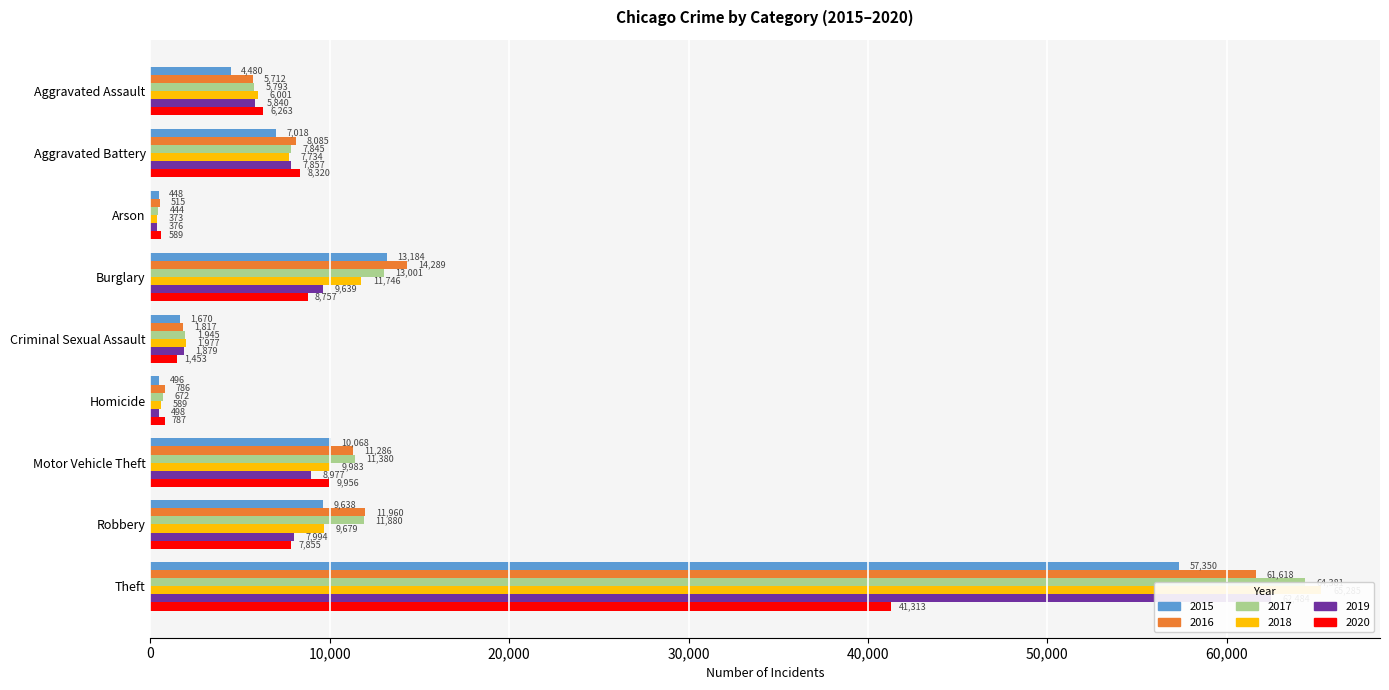

How many categories are shown in the chart?

9